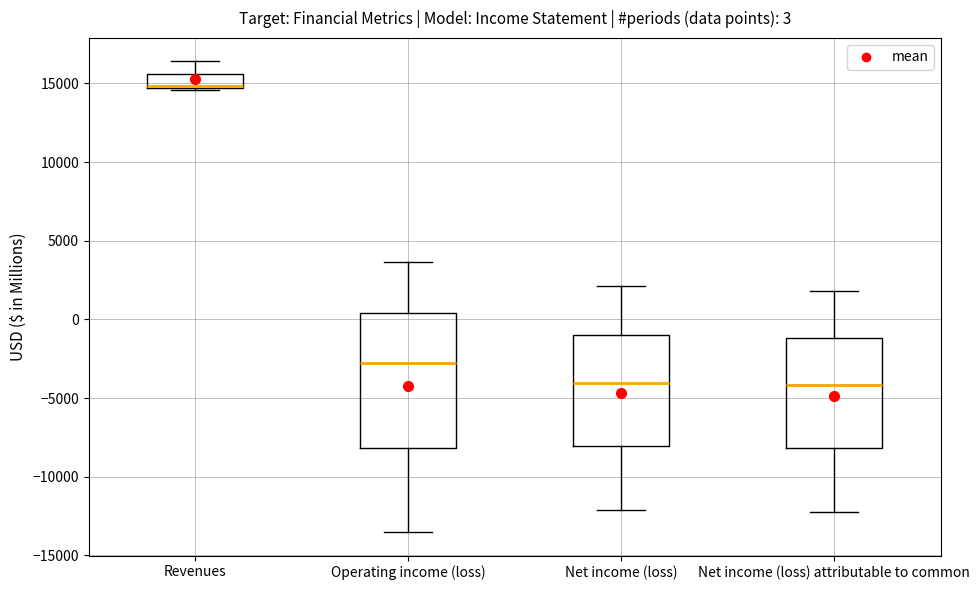

Which box is the tallest, from its lower edge to its upper edge?

Operating income (loss)